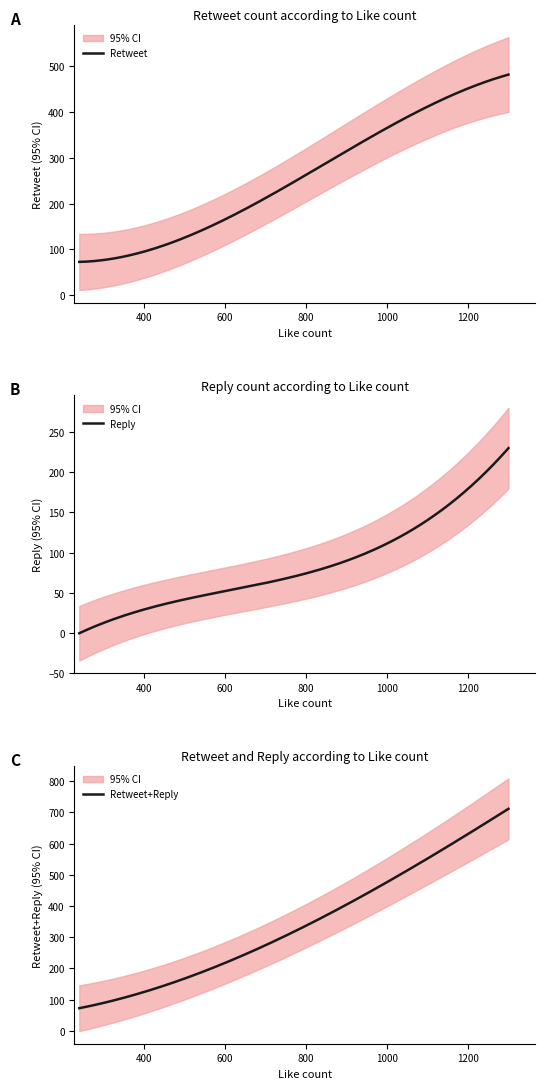

What is the maximum value for Retweet?

481.9